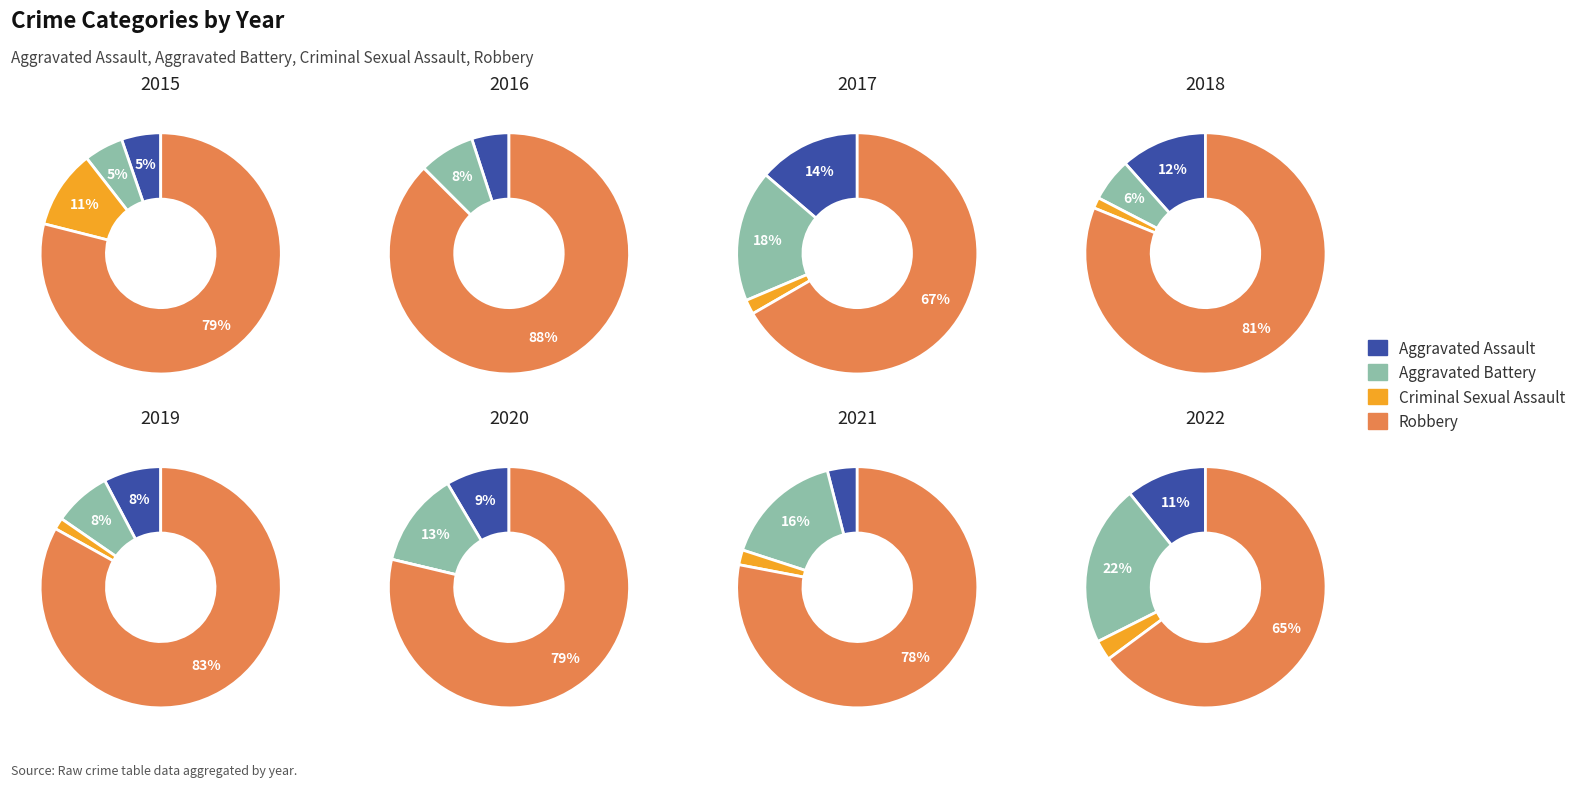

Count the number of slices in the pie.

8